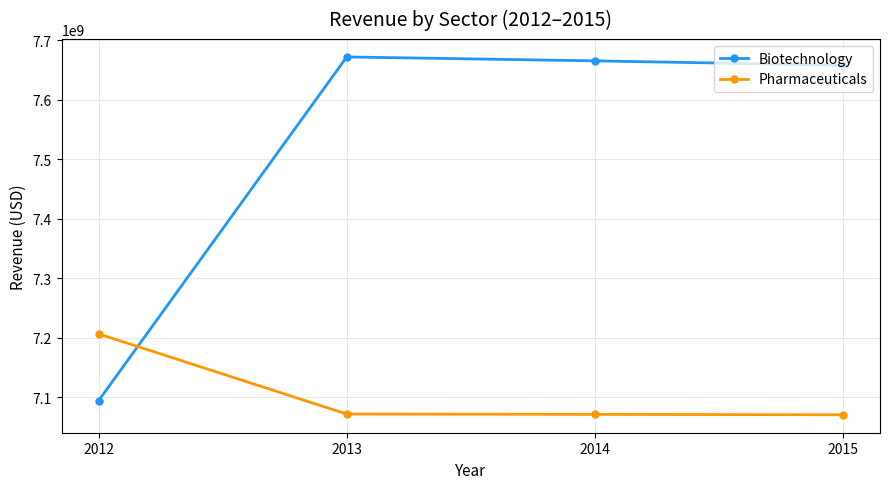

What is the spread (max minus min) of values at 2015?

587189118.2